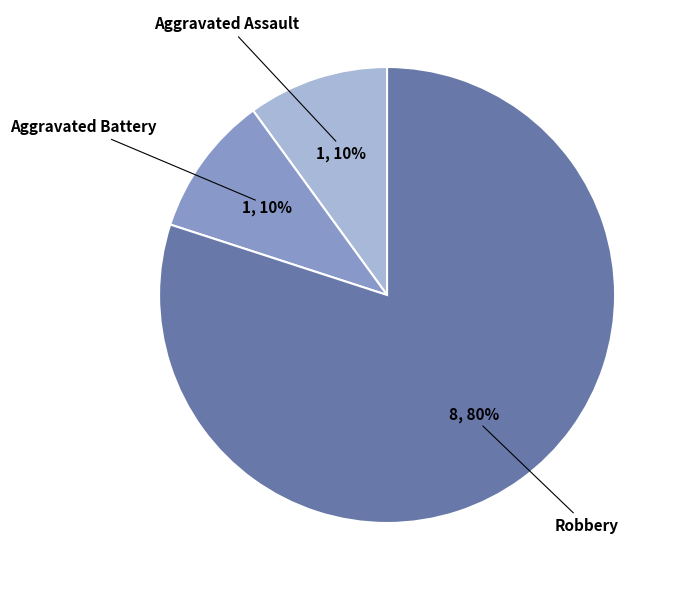

Is there any slice that represents more than half of the pie?

Yes